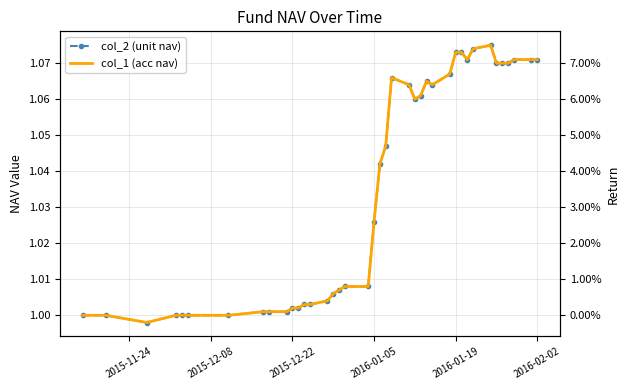

How many distinct data groups are displayed?

2